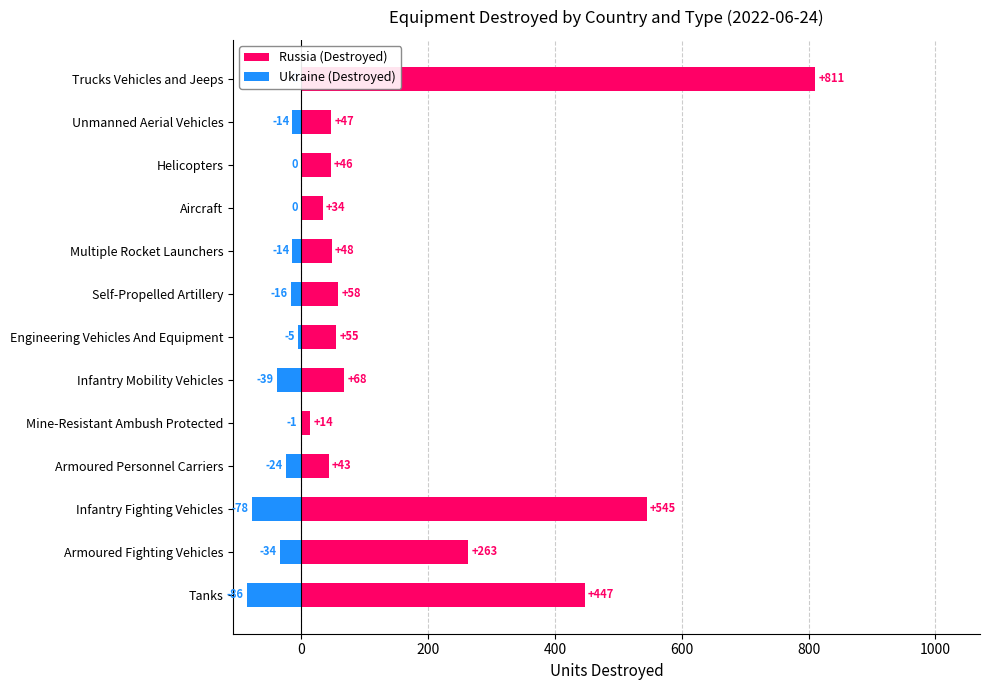

Reading left to right, transcribe all the data shown in this chart.

Russia (Destroyed): 447	263	545	43	14	68	55	58	48	34	46	47	811
Ukraine (Destroyed): -86	-34	-78	-24	-1	-39	-5	-16	-14	0	0	-14	0